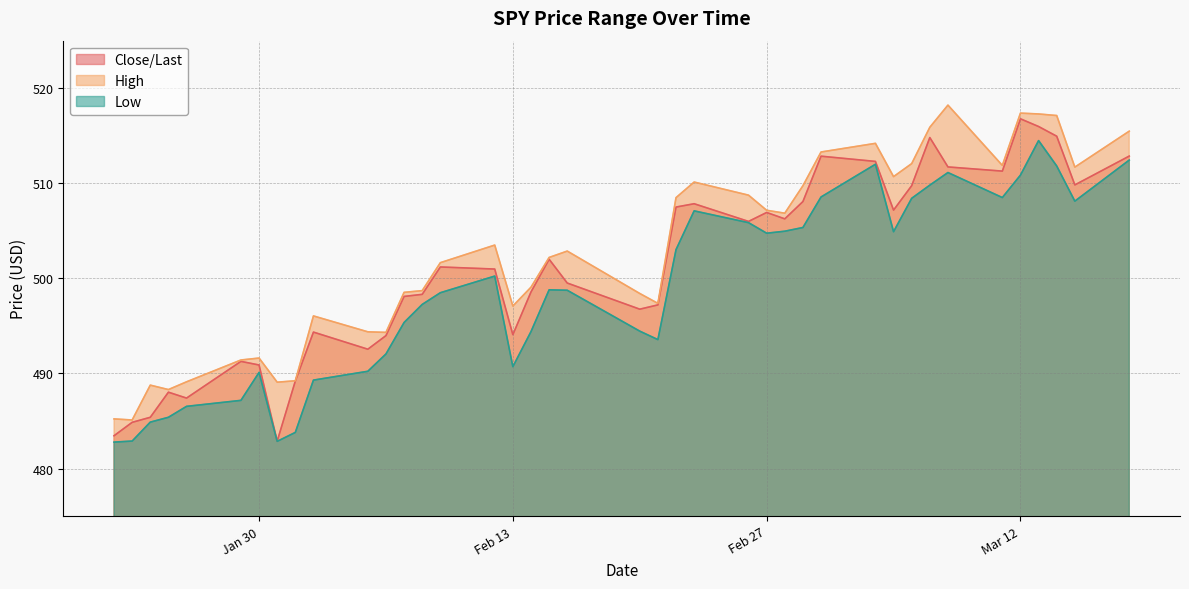

Which label corresponds to the smallest value in the chart?

2024-01-22